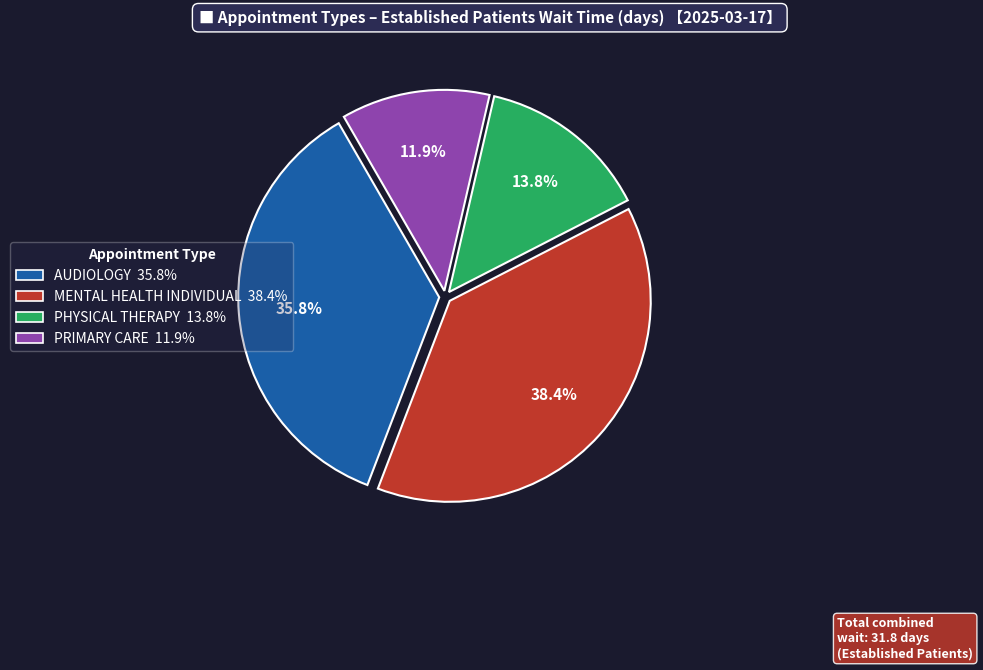

To the nearest percent, what percentage of the pie is PHYSICAL THERAPY?

14%